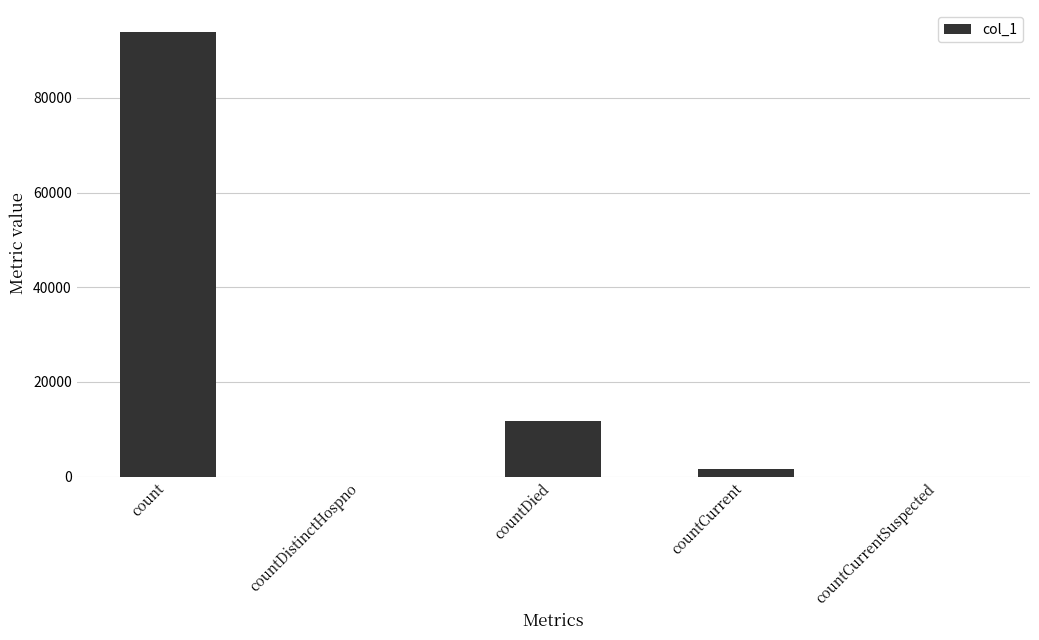

True or false: the data shows 0 at countCurrentSuspected.

True